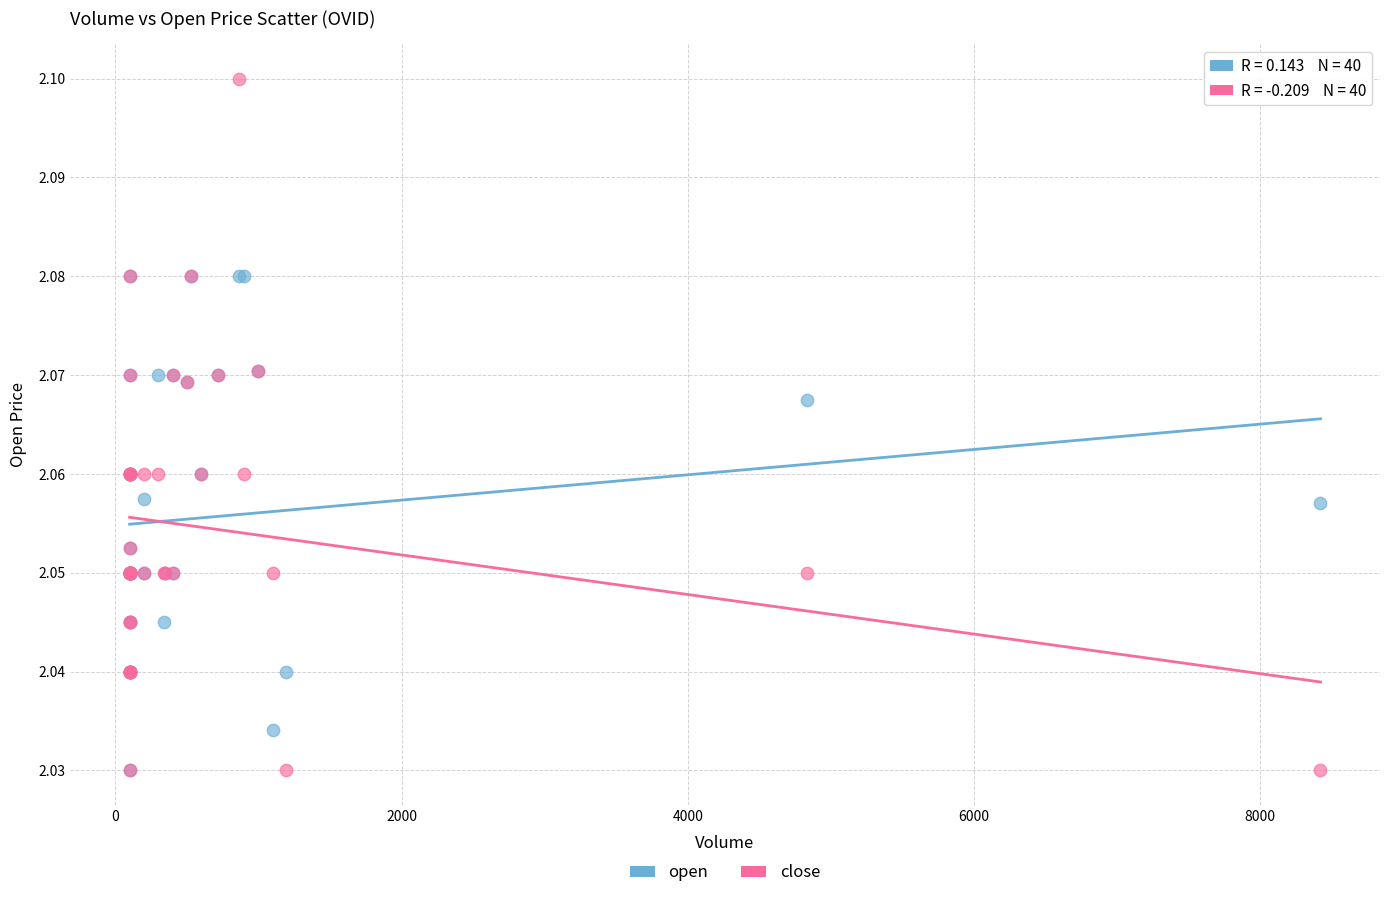

What are all the series names shown in the legend?

open, close